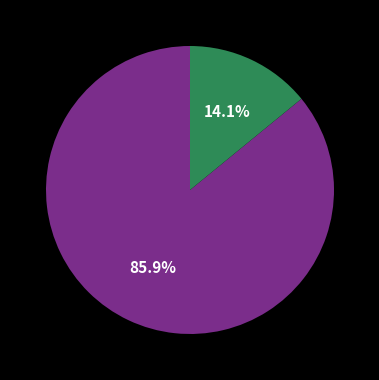

Does any single category account for the majority?

Yes